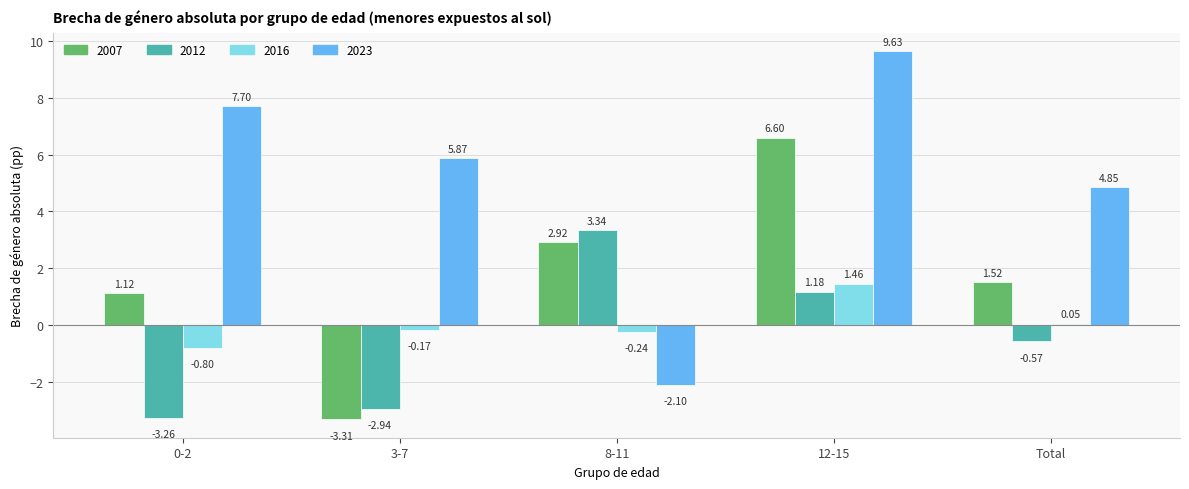

Which series changed the most between 0-2 and 3-7?

2007